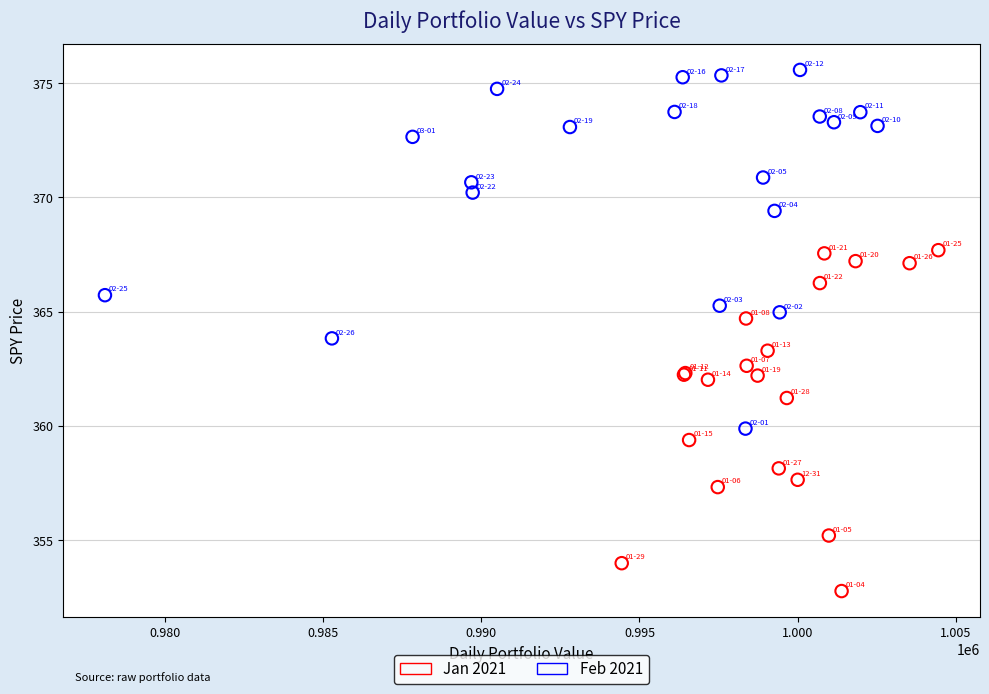

Which series contains the lowest Y value?

Jan 2021